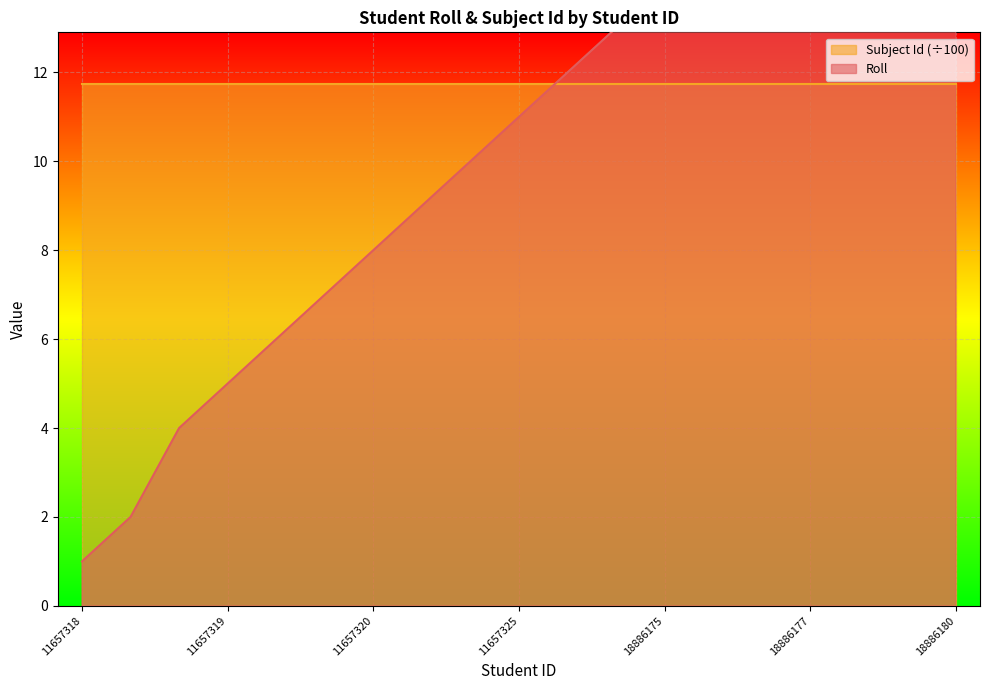

List the labels in order of value, smallest first.

11657318, 11657323, 11657324, 11657319, 11657330, 11657331, 11657320, 11657328, 11657316, 11657325, 18886174, 11657315, 18886175, 11657321, 18886176, 18886177, 18886178, 18886179, 18886180